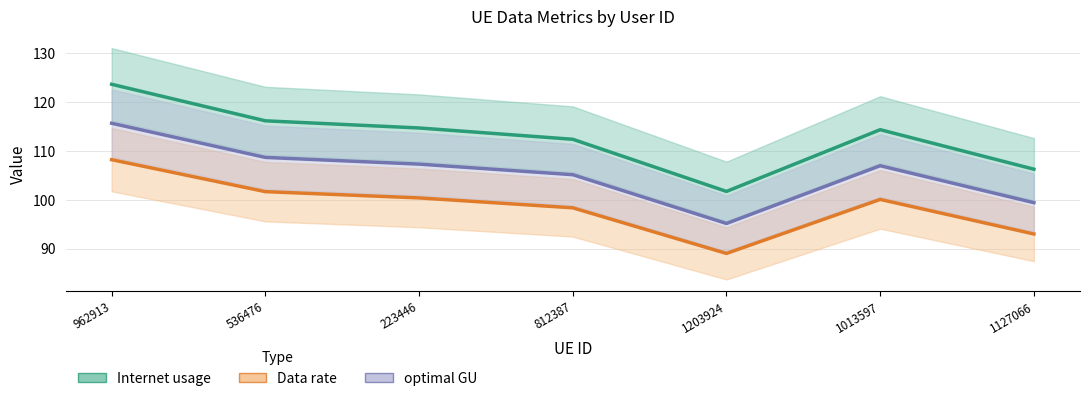

Which label corresponds to the largest value in the chart?

962913